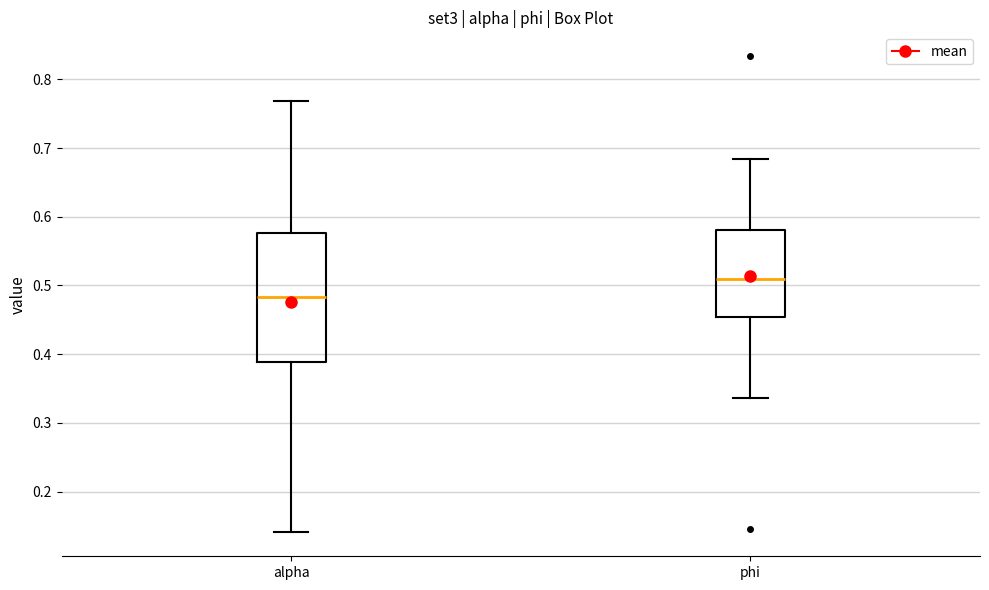

Which box is the tallest, from its lower edge to its upper edge?

alpha